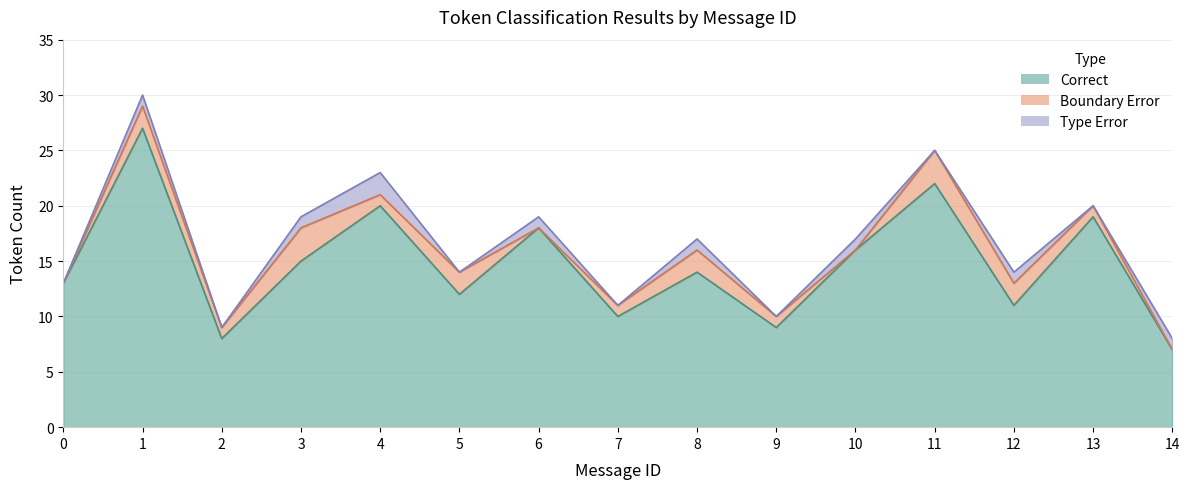

What is the average value of the Correct series?

15